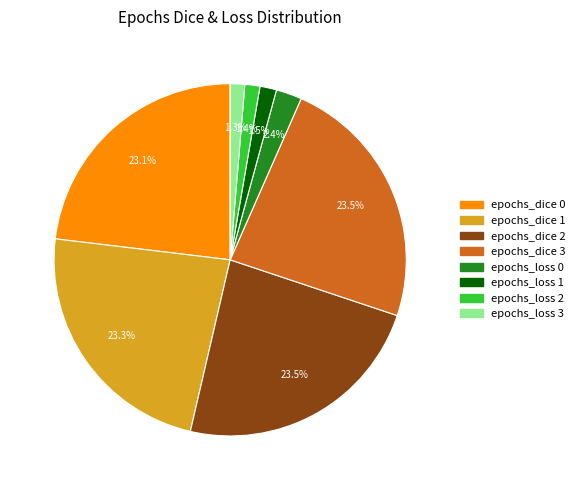

Count the number of slices in the pie.

8